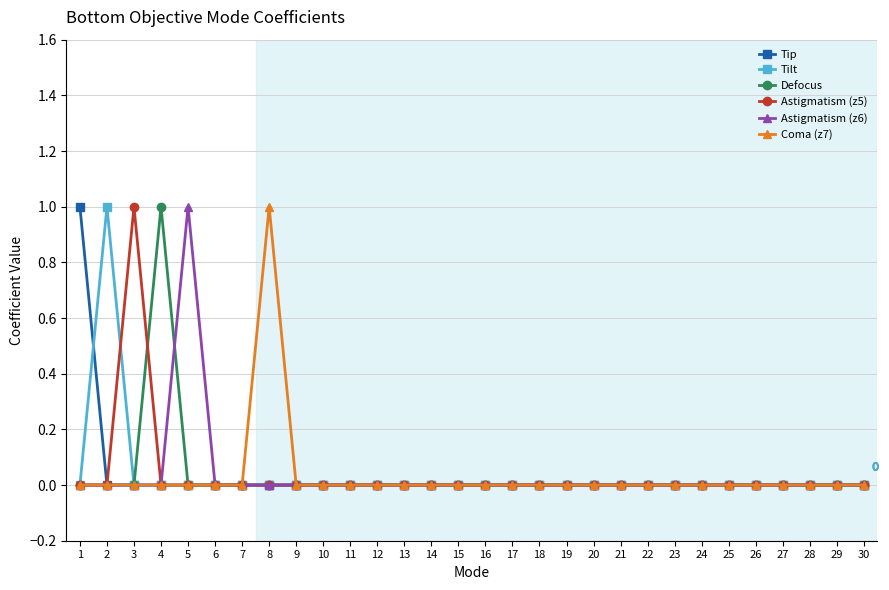

How many Tilt values are between 0 and 1?

30